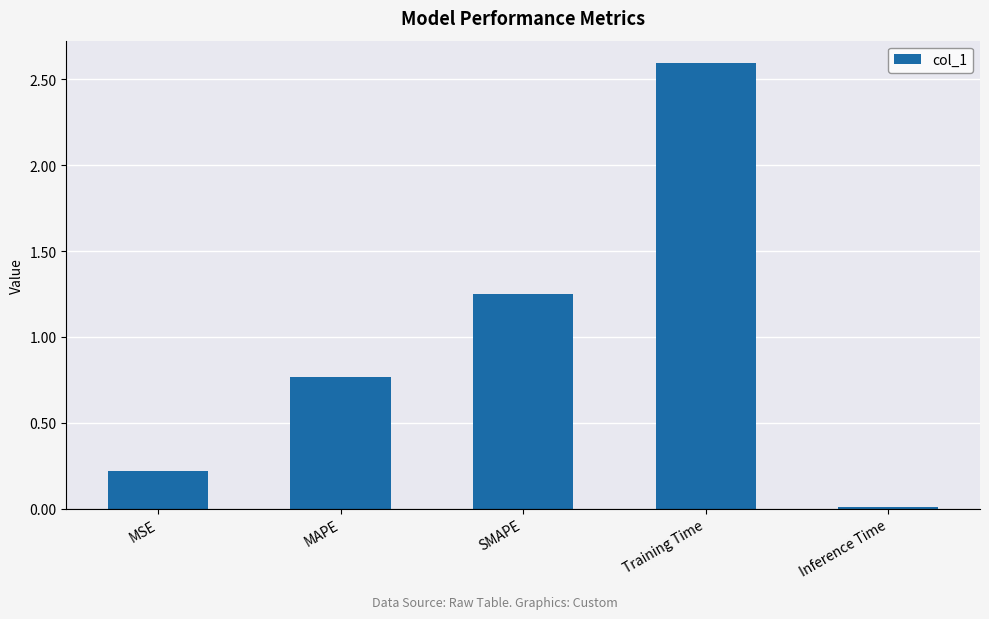

How many data points does each series have?

5